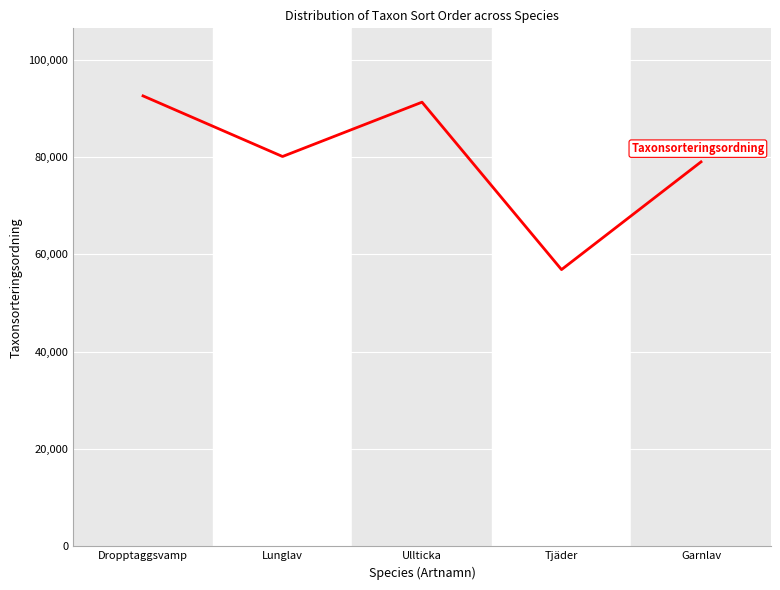

How many distinct data groups are displayed?

1